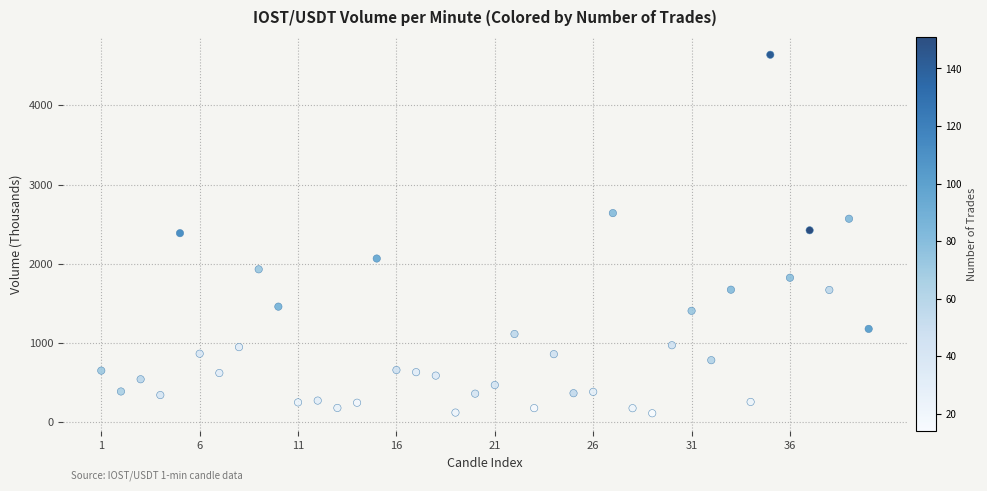

What is the range of Y values (max minus min)?

4524.5